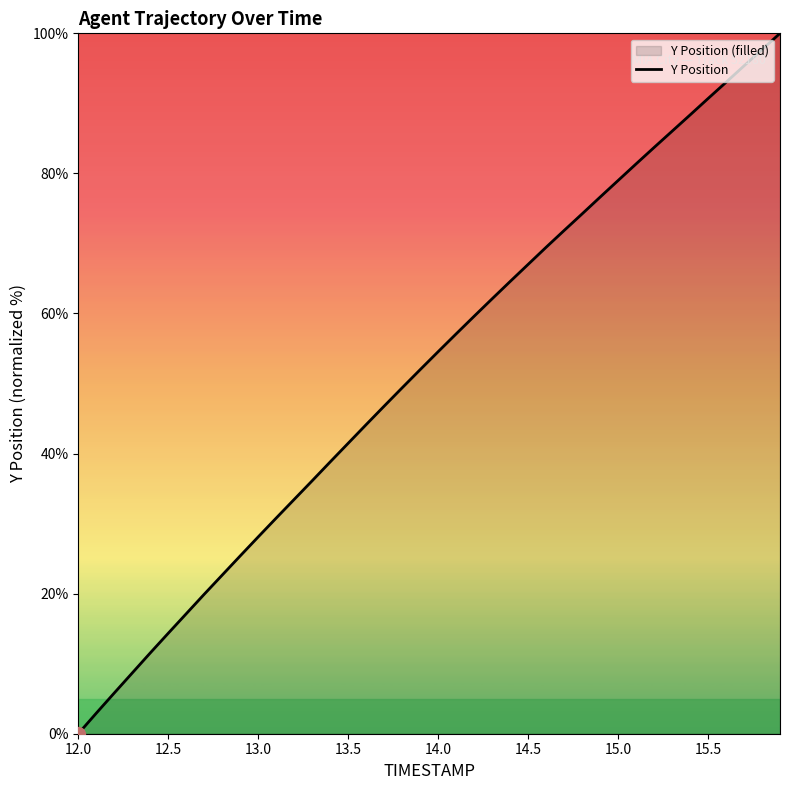

Reading right to left, transcribe all the data shown in this chart.

100.0	97.7	95.4	93.0	90.7	88.3	86.0	83.7	81.4	79.0	76.6	74.2	71.8	69.5	67.0	64.6	62.1	59.6	57.1	54.5	52.0	49.4	46.8	44.1	41.5	38.8	36.1	33.5	30.8	28.1	25.4	22.7	19.9	17.1	14.3	11.5	8.7	5.8	2.9	0.0